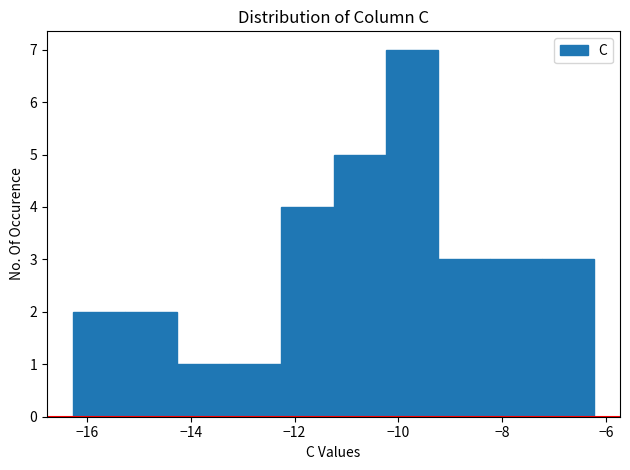

Reading left to right, list every bar in this chart as the range it spans on the x-axis followed by its height. Neither the bar edges nor the heights are printed on the chart, so give them approximately, as read against the axes.

-16.2 to -15.2: 2
-15.2 to -14.2: 2
-14.2 to -13.2: 1
-13.2 to -12.2: 1
-12.2 to -11.2: 4
-11.2 to -10.2: 5
-10.2 to -9.2: 7
-9.2 to -8.2: 3
-8.2 to -7.2: 3
-7.2 to -6.2: 3